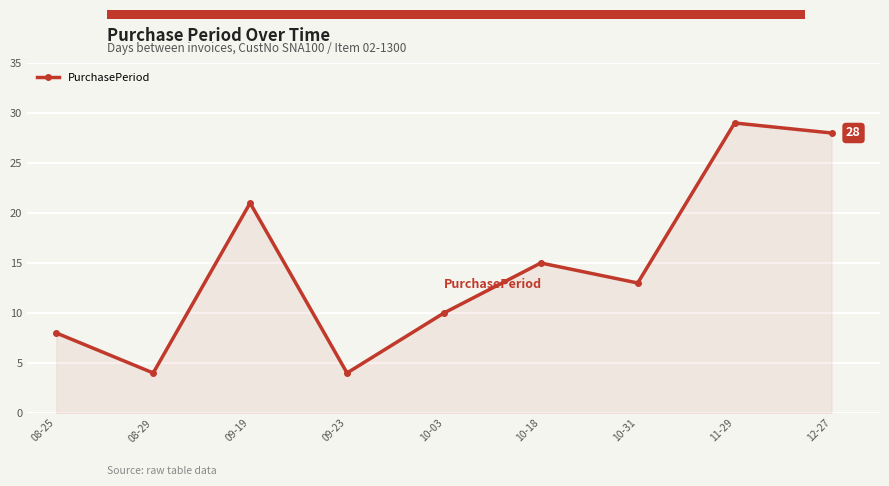

At which category does the data reach its first local valley?

08-29